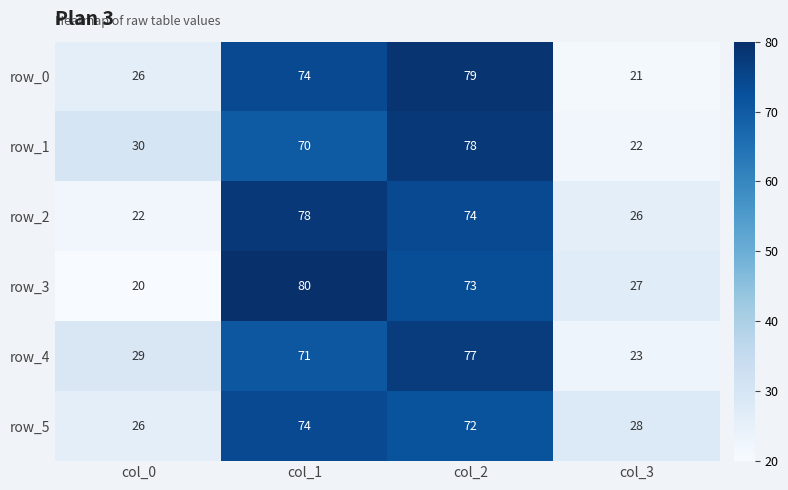

Count the number of data series in this chart.

6